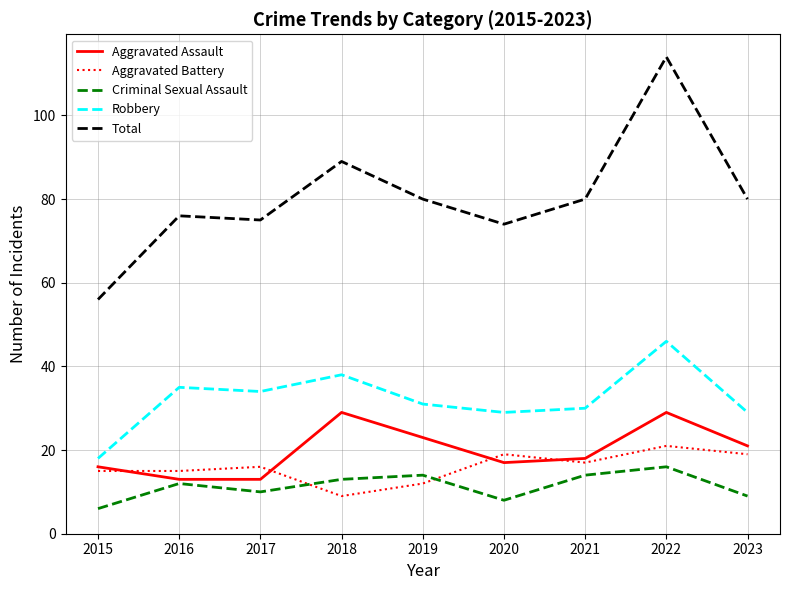

True or false: Total and Aggravated Battery intersect in this chart.

False